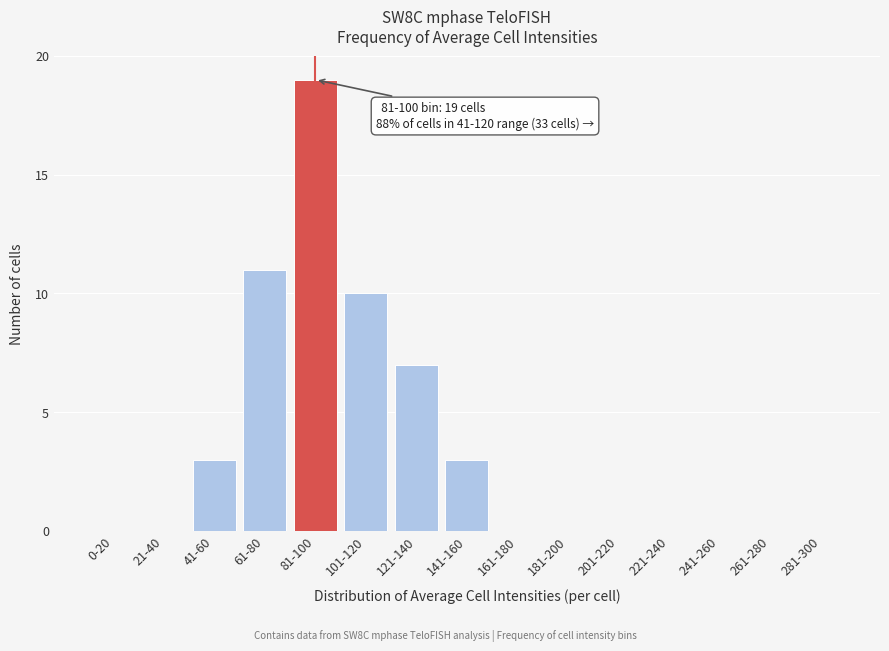

Reading left to right, extract all data points from this chart.

0-20=0	21-40=0	41-60=3	61-80=11	81-100=19	101-120=10	121-140=7	141-160=3	161-180=0	181-200=0	201-220=0	221-240=0	241-260=0	261-280=0	281-300=0